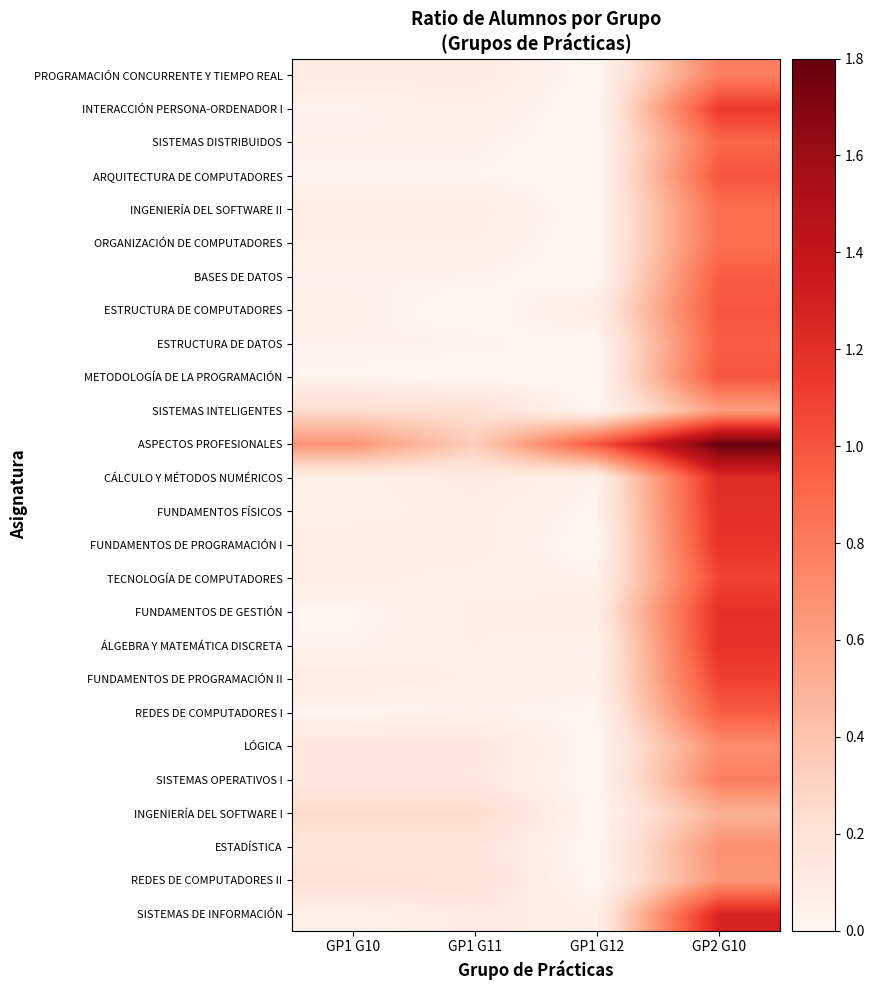

Reading right to left, extract all data points from this chart.

PROGRAMACIÓN CONCURRENTE Y TIEMPO REAL: GP2 G10=0.8	GP1 G12=0.0	GP1 G11=0.1	GP1 G10=0.1
INTERACCIÓN PERSONA-ORDENADOR I: GP2 G10=1.1	GP1 G12=0.0	GP1 G11=0.1	GP1 G10=0.0
SISTEMAS DISTRIBUIDOS: GP2 G10=0.9	GP1 G12=0.0	GP1 G11=0.0	GP1 G10=0.0
ARQUITECTURA DE COMPUTADORES: GP2 G10=1.0	GP1 G12=0.0	GP1 G11=0.0	GP1 G10=0.0
INGENIERÍA DEL SOFTWARE II: GP2 G10=0.9	GP1 G12=0.0	GP1 G11=0.1	GP1 G10=0.1
ORGANIZACIÓN DE COMPUTADORES: GP2 G10=0.9	GP1 G12=0.0	GP1 G11=0.1	GP1 G10=0.1
BASES DE DATOS: GP2 G10=1.0	GP1 G12=0.0	GP1 G11=0.0	GP1 G10=0.0
ESTRUCTURA DE COMPUTADORES: GP2 G10=1.0	GP1 G12=0.1	GP1 G11=0.0	GP1 G10=0.1
ESTRUCTURA DE DATOS: GP2 G10=1.0	GP1 G12=0.0	GP1 G11=0.0	GP1 G10=0.0
METODOLOGÍA DE LA PROGRAMACIÓN: GP2 G10=1.0	GP1 G12=0.0	GP1 G11=0.0	GP1 G10=0.0
SISTEMAS INTELIGENTES: GP2 G10=0.6	GP1 G12=0.0	GP1 G11=0.2	GP1 G10=0.2
ASPECTOS PROFESIONALES: GP2 G10=1.8	GP1 G12=1.0	GP1 G11=0.3	GP1 G10=0.7
CÁLCULO Y MÉTODOS NUMÉRICOS: GP2 G10=1.2	GP1 G12=0.0	GP1 G11=0.1	GP1 G10=0.1
FUNDAMENTOS FÍSICOS: GP2 G10=1.2	GP1 G12=0.0	GP1 G11=0.1	GP1 G10=0.1
FUNDAMENTOS DE PROGRAMACIÓN I: GP2 G10=1.2	GP1 G12=0.0	GP1 G11=0.1	GP1 G10=0.1
TECNOLOGÍA DE COMPUTADORES: GP2 G10=1.1	GP1 G12=0.0	GP1 G11=0.1	GP1 G10=0.1
FUNDAMENTOS DE GESTIÓN: GP2 G10=1.2	GP1 G12=0.1	GP1 G11=0.1	GP1 G10=0.0
ÁLGEBRA Y MATEMÁTICA DISCRETA: GP2 G10=1.2	GP1 G12=0.0	GP1 G11=0.1	GP1 G10=0.0
FUNDAMENTOS DE PROGRAMACIÓN II: GP2 G10=1.1	GP1 G12=0.0	GP1 G11=0.1	GP1 G10=0.1
REDES DE COMPUTADORES I: GP2 G10=1.0	GP1 G12=0.0	GP1 G11=0.0	GP1 G10=0.0
LÓGICA: GP2 G10=0.7	GP1 G12=0.0	GP1 G11=0.2	GP1 G10=0.2
SISTEMAS OPERATIVOS I: GP2 G10=0.8	GP1 G12=0.0	GP1 G11=0.1	GP1 G10=0.1
INGENIERÍA DEL SOFTWARE I: GP2 G10=0.5	GP1 G12=0.0	GP1 G11=0.2	GP1 G10=0.2
ESTADÍSTICA: GP2 G10=0.7	GP1 G12=0.0	GP1 G11=0.2	GP1 G10=0.2
REDES DE COMPUTADORES II: GP2 G10=0.7	GP1 G12=0.0	GP1 G11=0.2	GP1 G10=0.2
SISTEMAS DE INFORMACIÓN: GP2 G10=1.3	GP1 G12=0.1	GP1 G11=0.1	GP1 G10=0.0